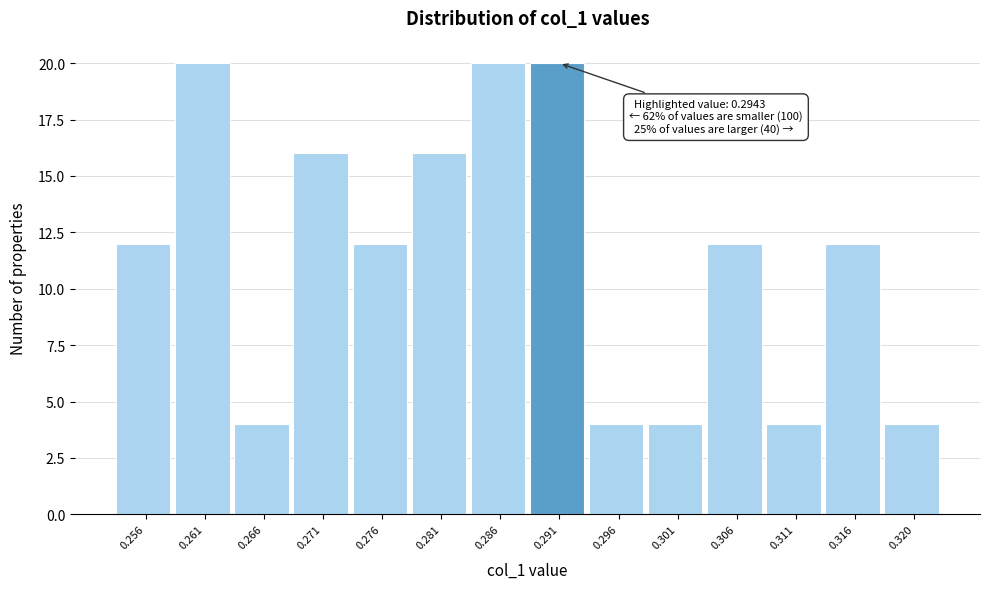

Reading left to right, transcribe all the data shown in this chart.

12	20	4	16	12	16	20	20	4	4	12	4	12	4